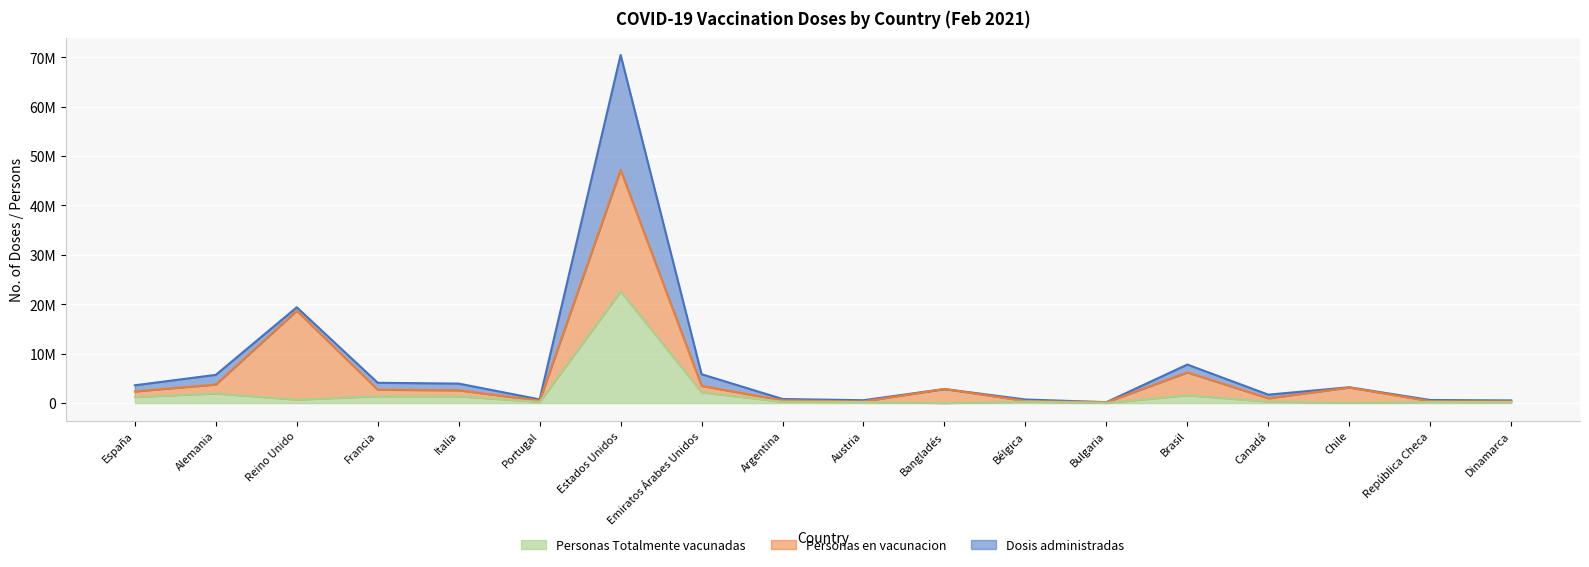

True or false: Dosis administradas has a value of 752317 at Portugal.

True